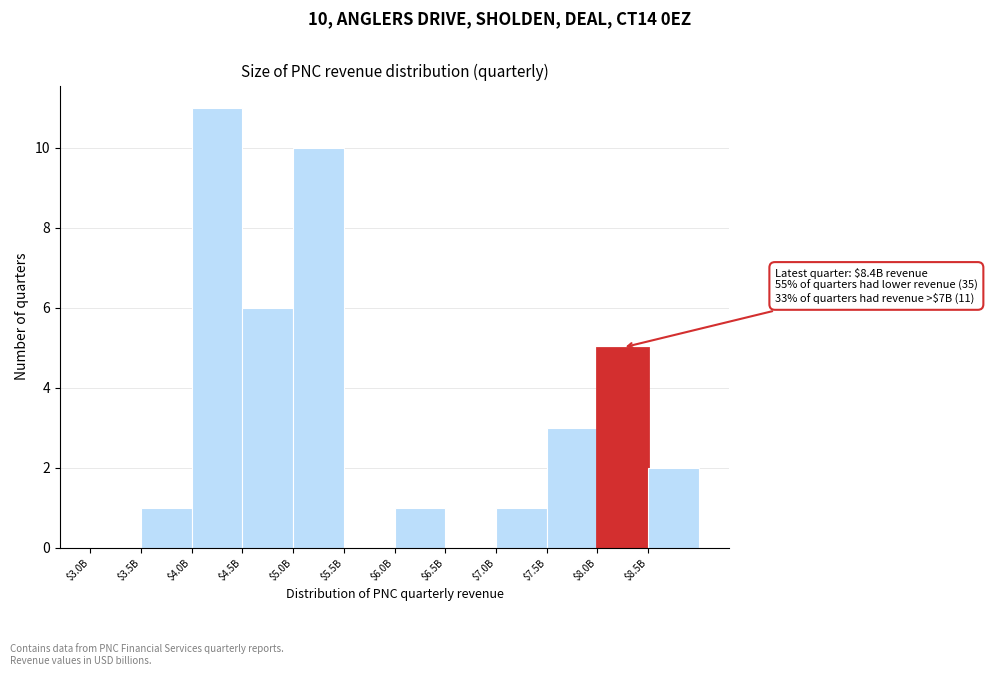

At which category does the chart reach its peak across all series?

$4.0B